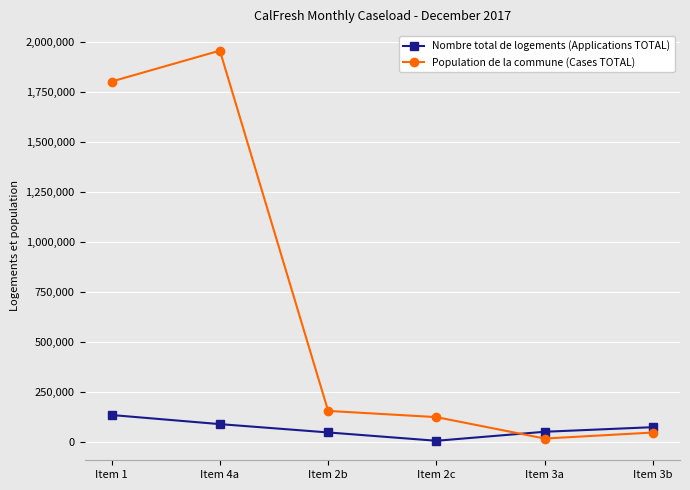

What is the difference between the maximum and minimum values in the Nombre total de logements (Applications TOTAL) series?

128754